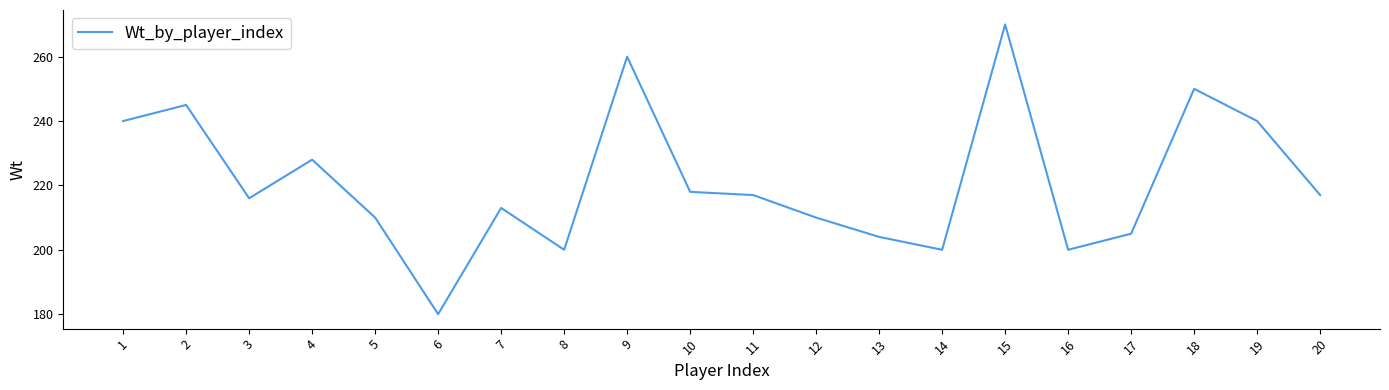

How many categories are shown in the chart?

20